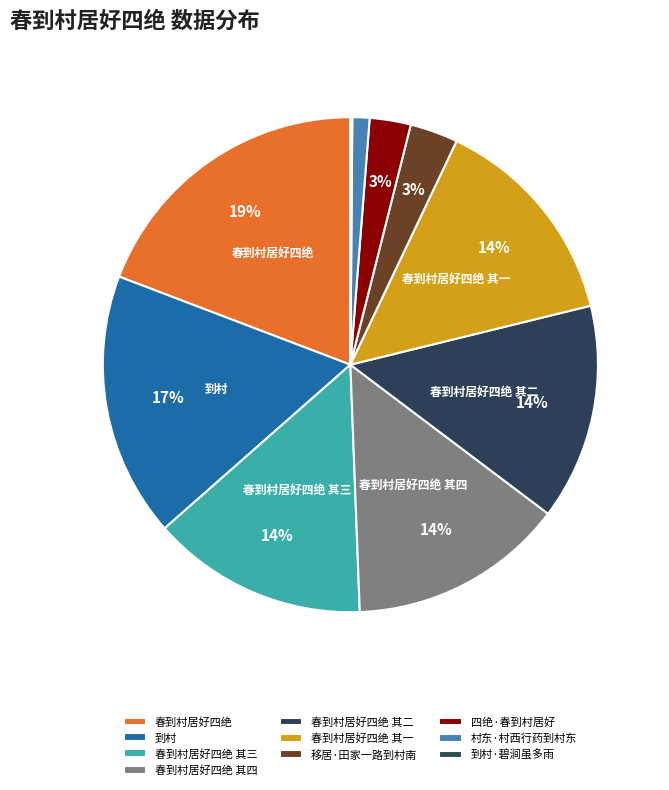

Which has a higher value, 到村 or 春到村居好四绝 其一?

到村